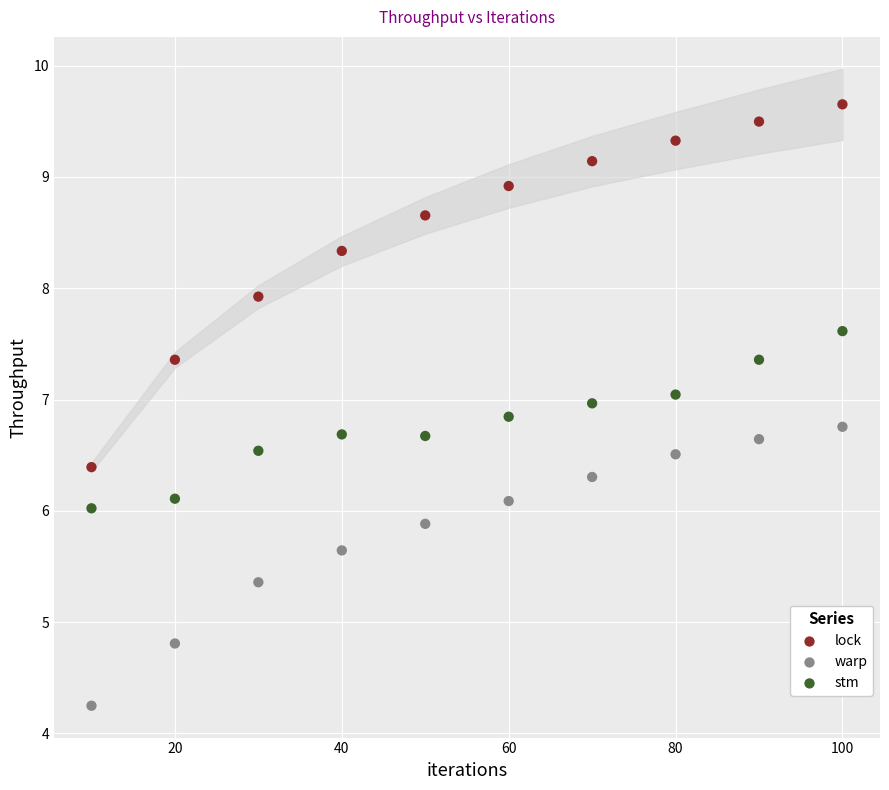

What are all the series names shown in the legend?

lock, warp, stm